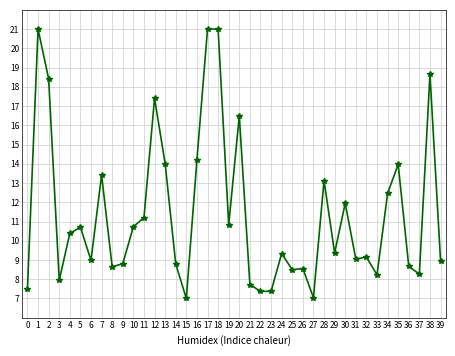

What is the value of the 39th point from the left?

18.7